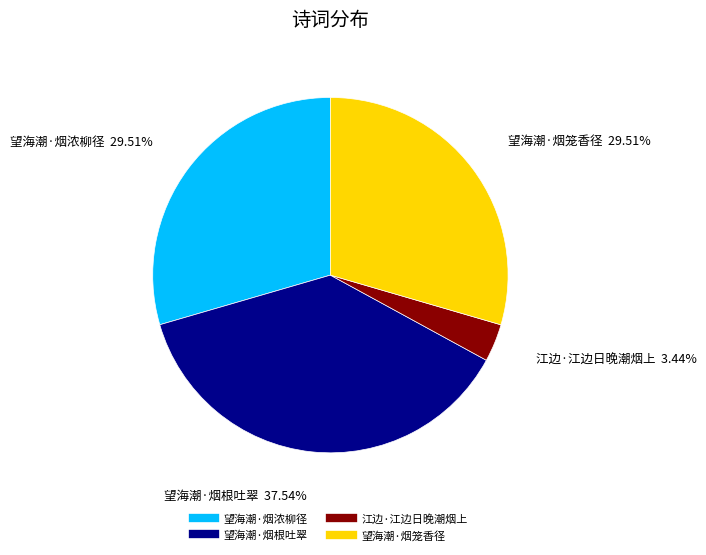

What portion of the pie excludes 望海潮·烟浓柳径?

70.5%